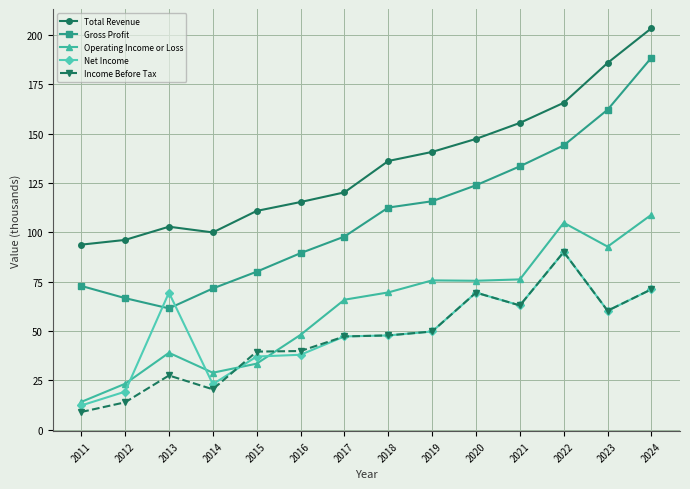

What is the smallest value displayed?

8.9